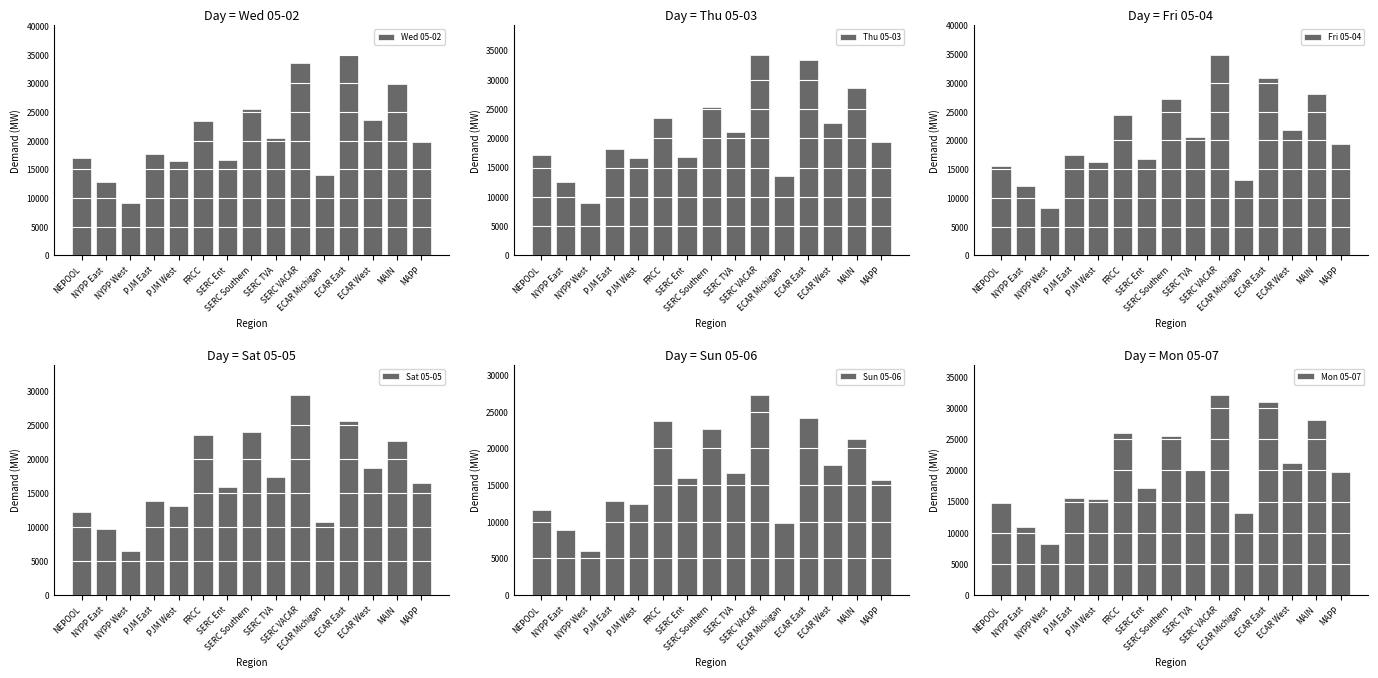

At which category is the sum across all series the highest?

SERC VACAR